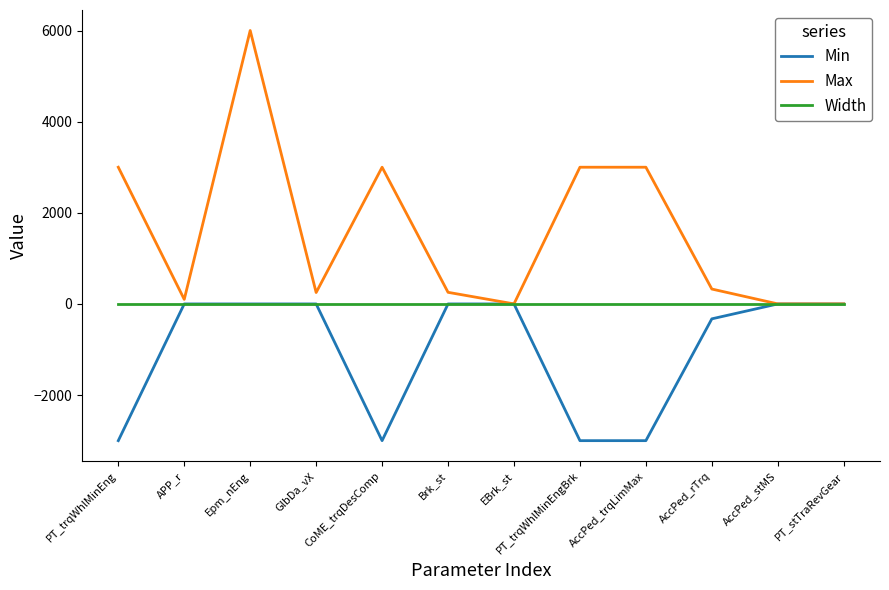

At PT_trqWhlMinEng, list the series in order from largest to smallest.

Max, Width, Min